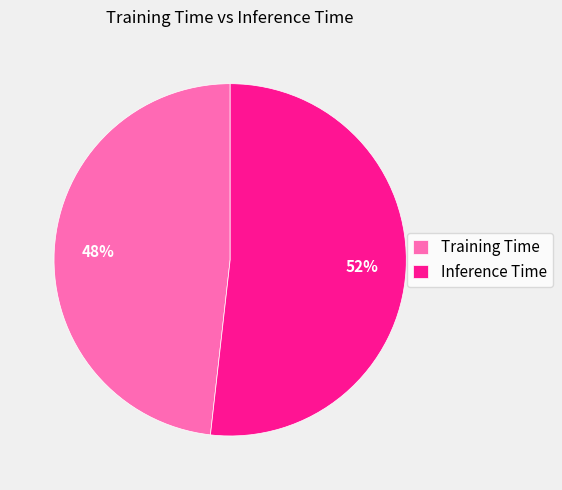

Count the number of slices in the pie.

2